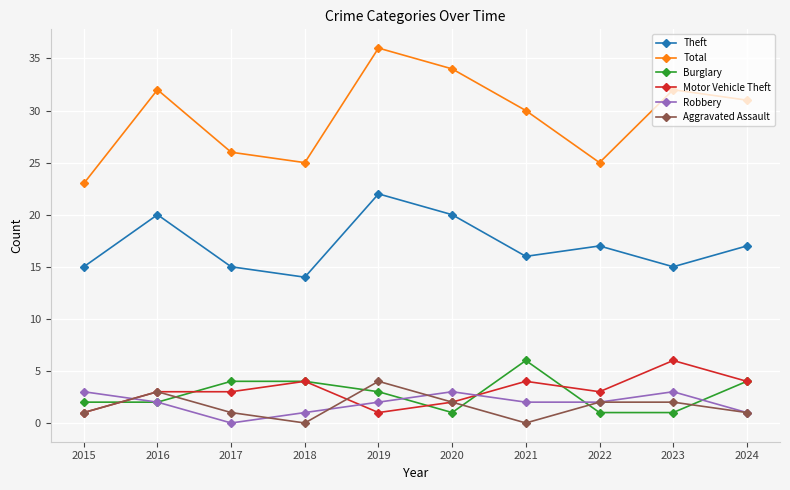

What is the value of the Theft point at the 7th from the left?

16